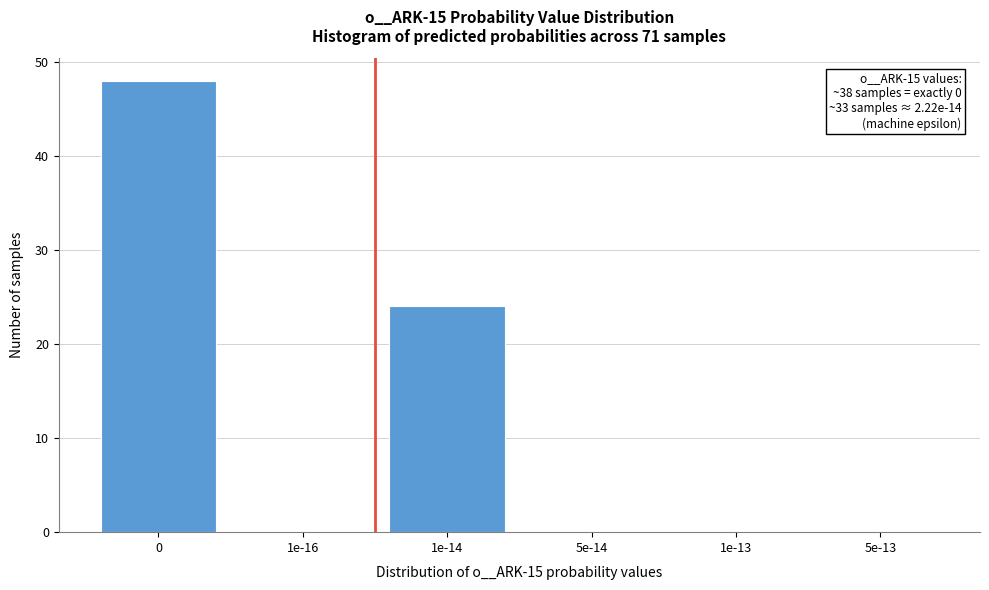

Reading left to right, list all the values displayed in this chart.

0=48	1e-16=0	1e-14=24	5e-14=0	1e-13=0	5e-13=0